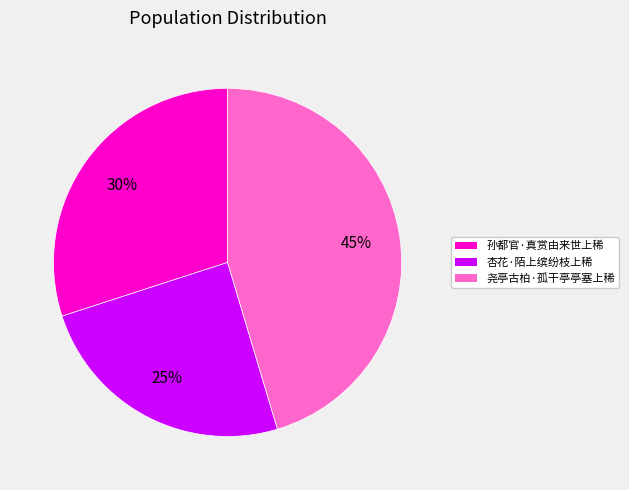

Does any single category account for the majority?

No